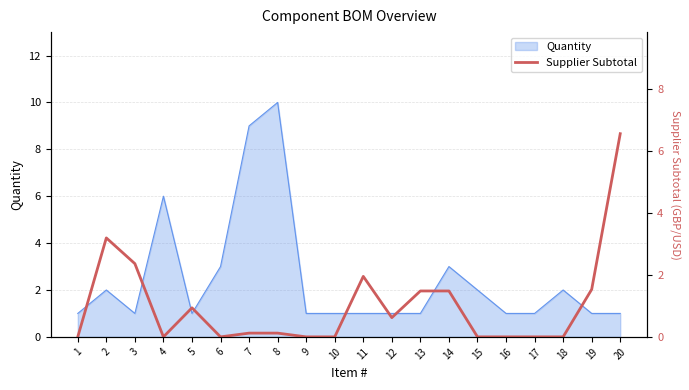

What is the sum of the values at 8 and 5?

1.1